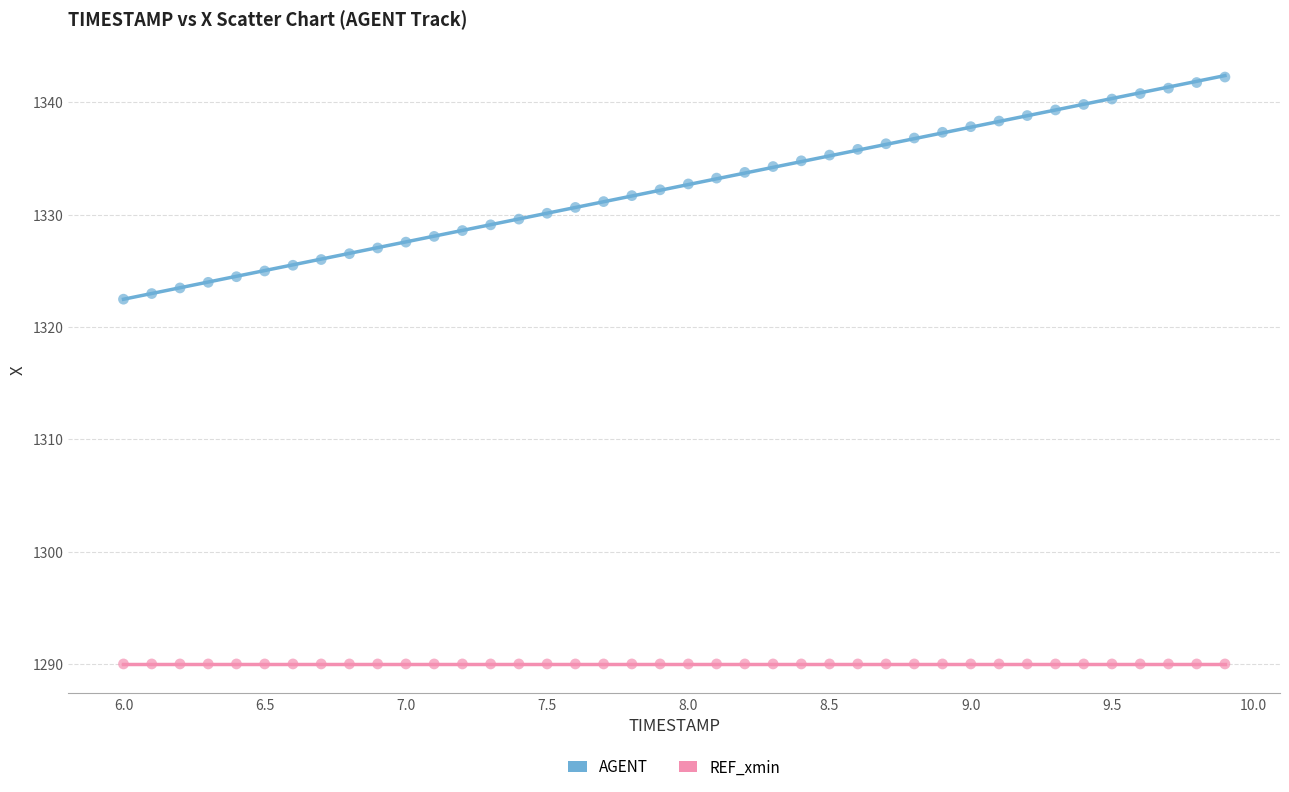

Which series contains the highest Y value?

AGENT